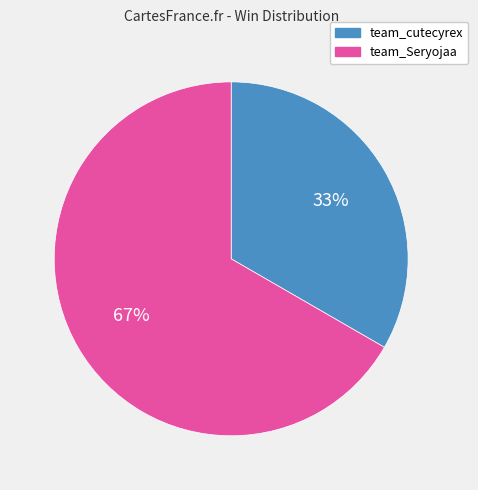

How many segments does this pie chart have?

2